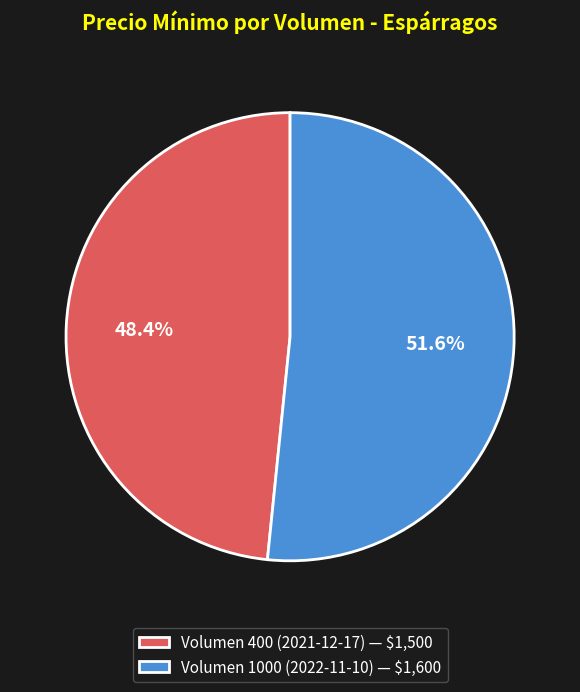

What is the ratio of the value at Volumen 400 (2021-12-17) to the value at Volumen 1000 (2022-11-10)?

0.9